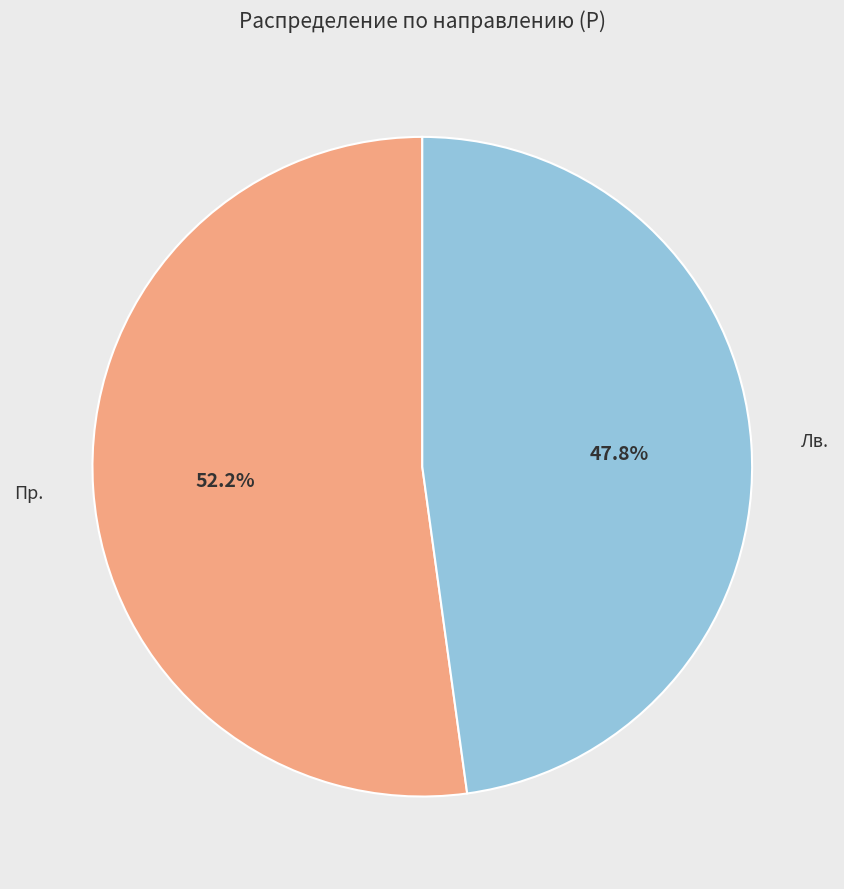

Between Лв. and Пр., which is larger?

Пр.